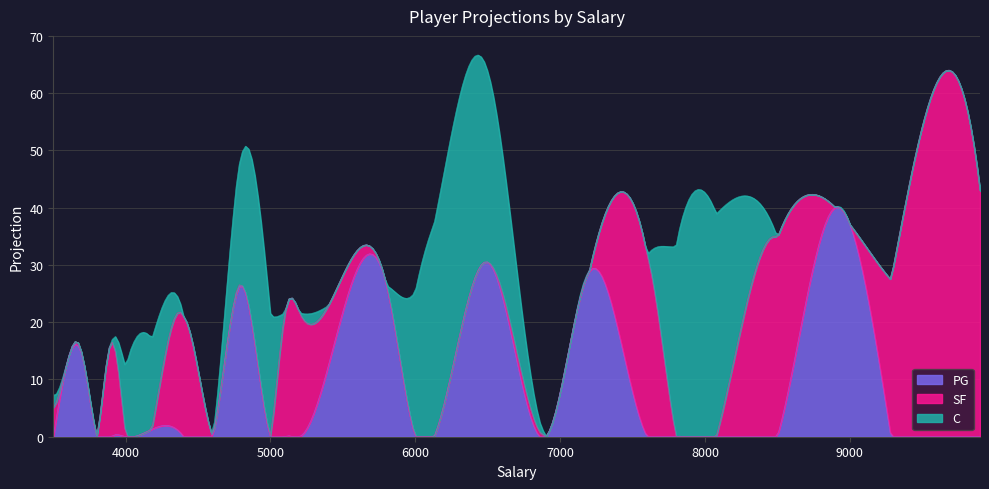

In PG, how many points are lower than both neighbors (excluding endpoints)?

2